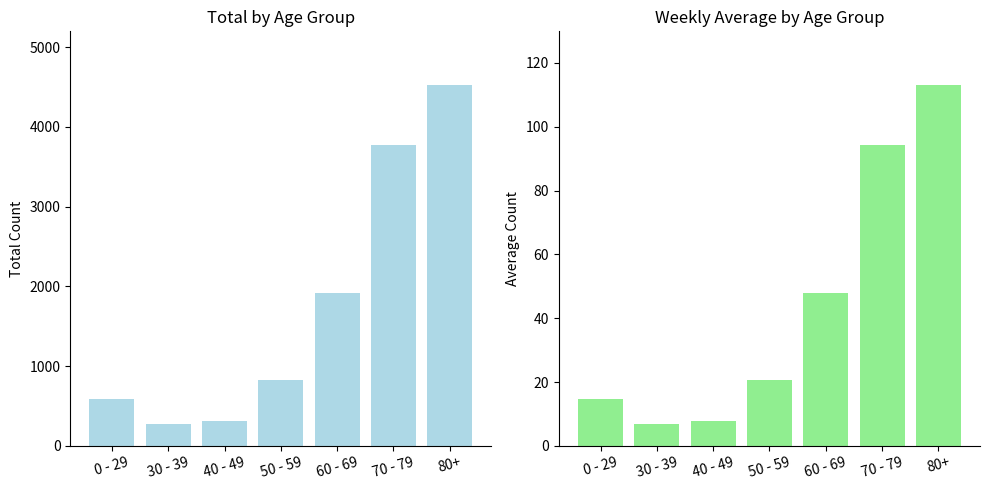

Which category has the highest value in the Total series?

80+